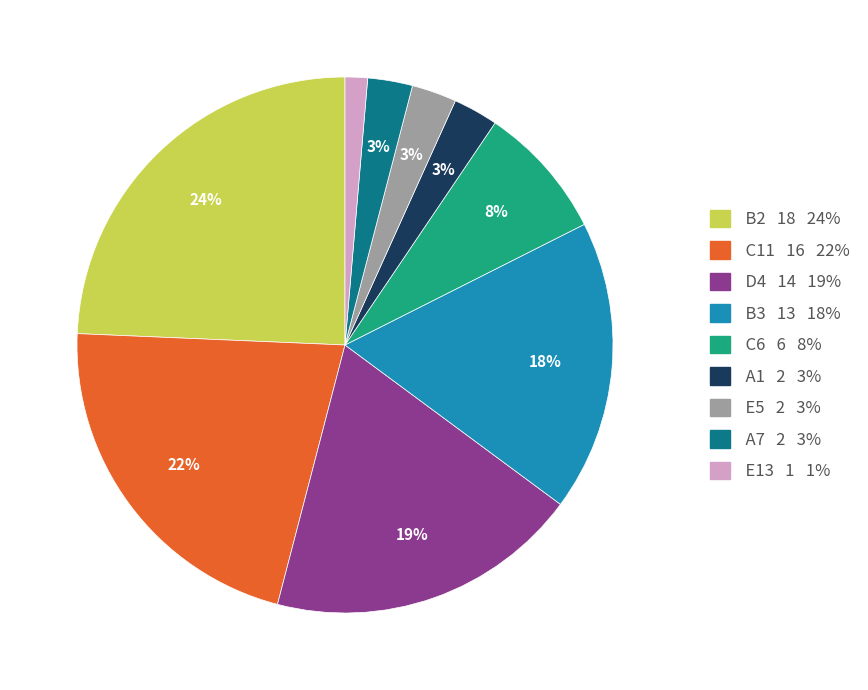

How many slices are in this pie chart?

9